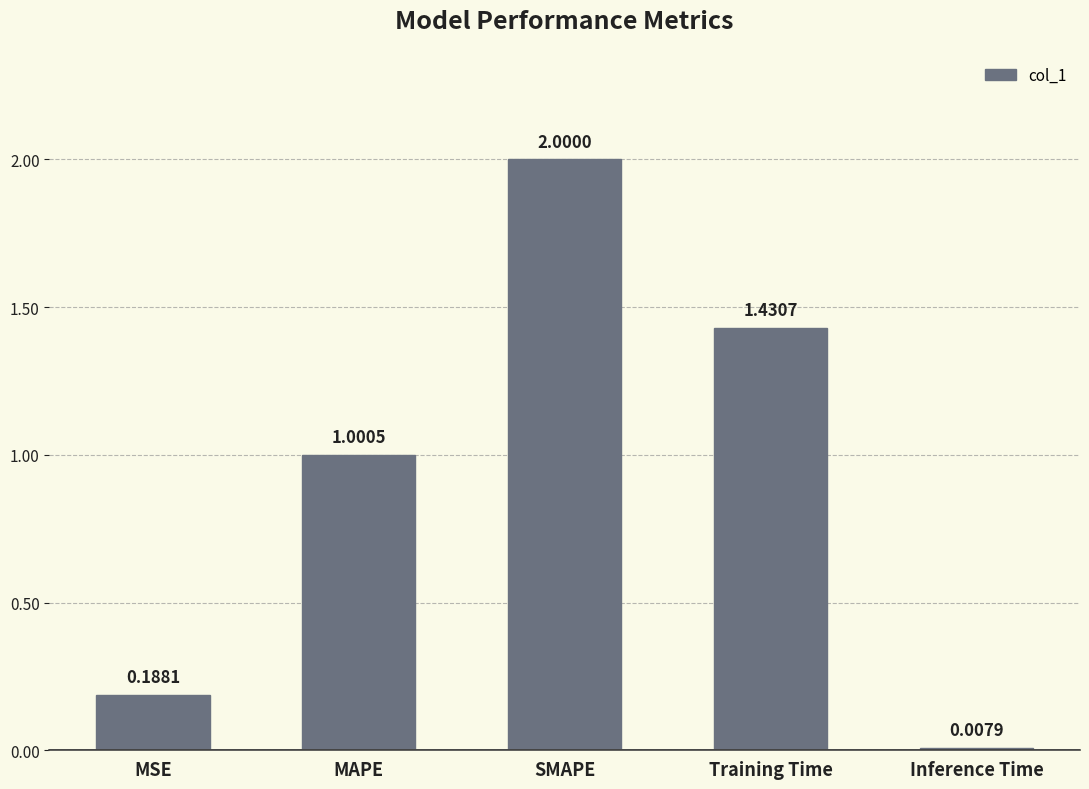

The value at MAPE is 1.6. True or false?

False